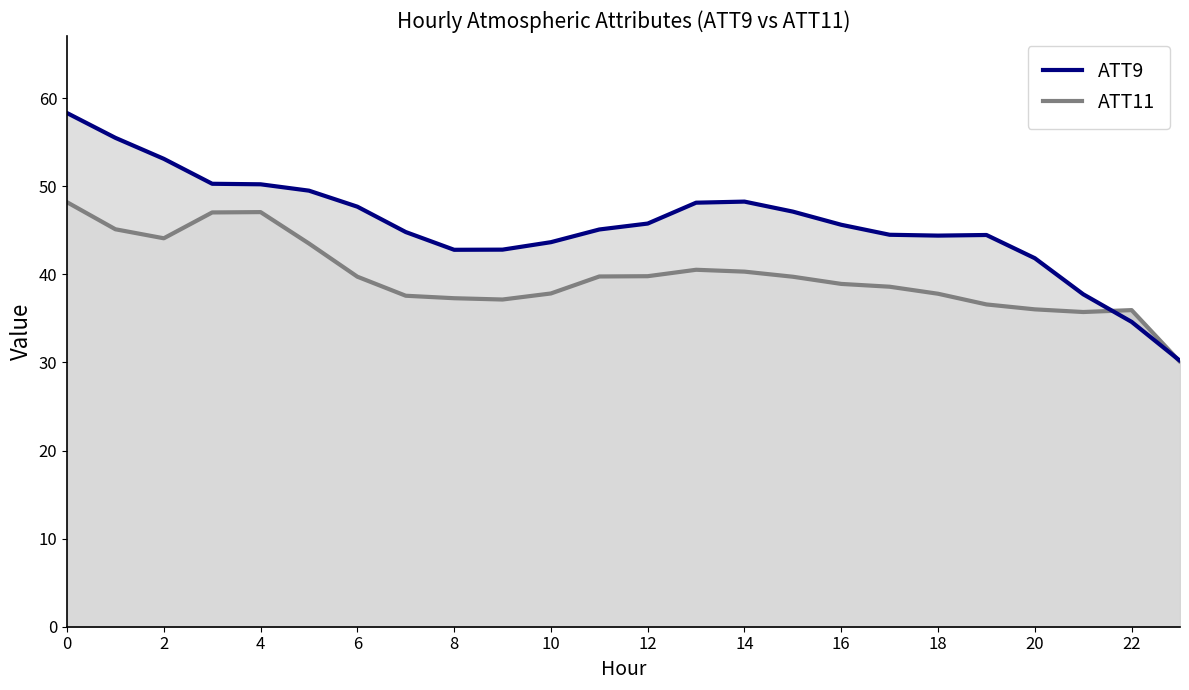

What is the maximum value shown in the chart?

58.3